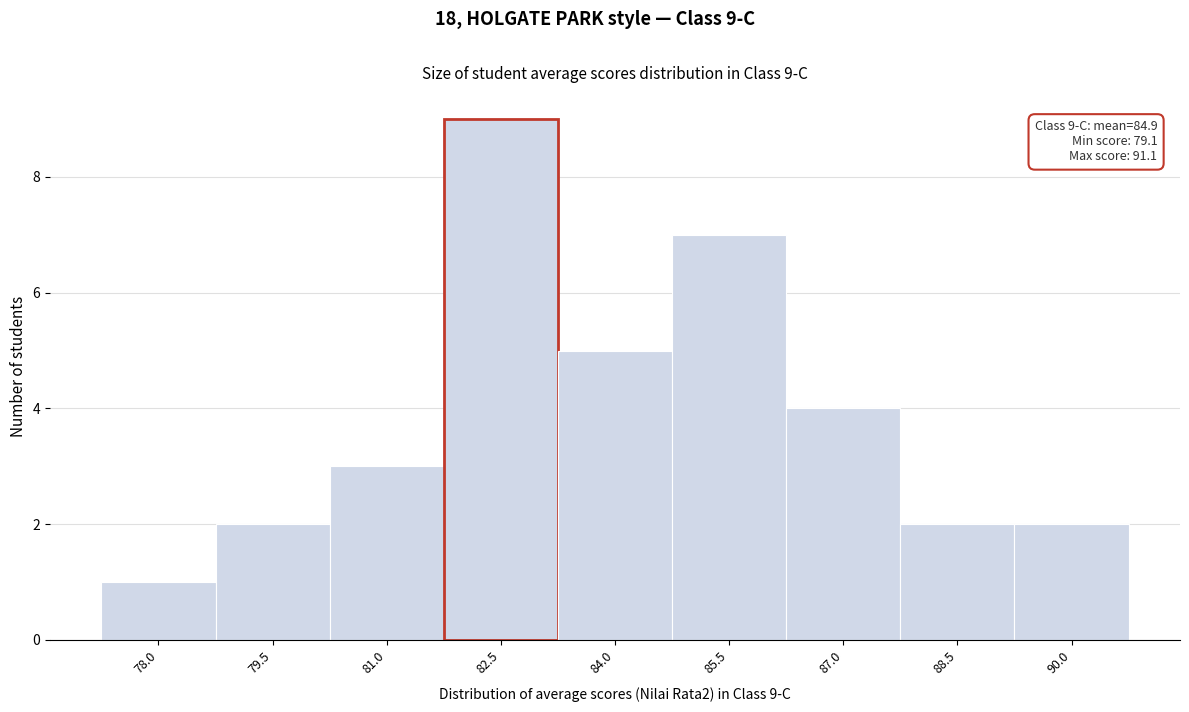

Reading left to right, what are all the values shown in this chart?

1	2	3	9	5	7	4	2	2